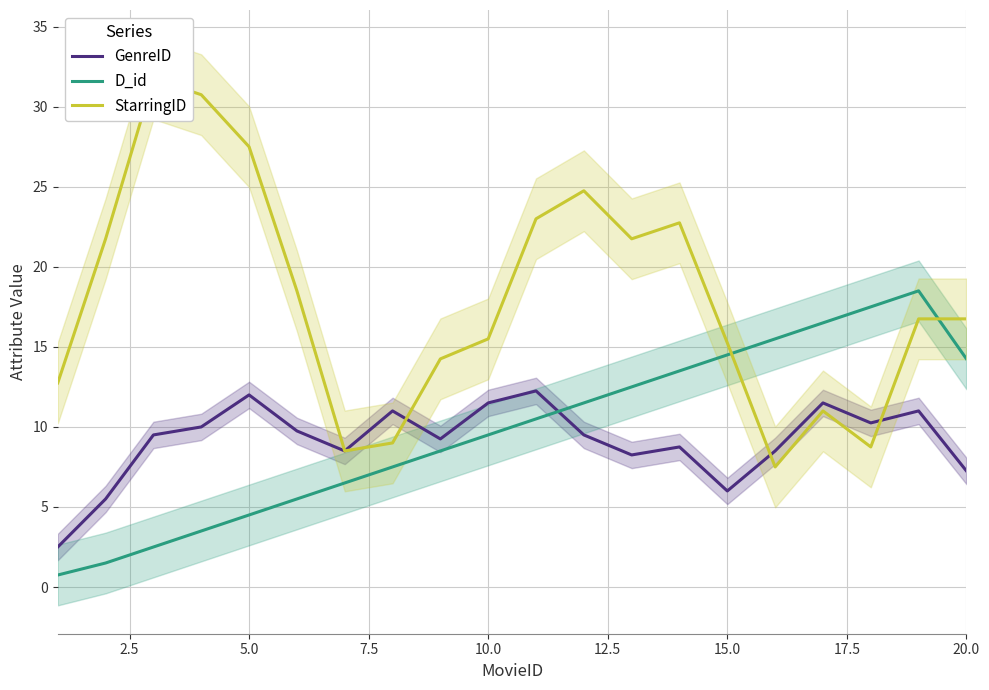

After their last crossing, which series has the higher values: D_id or GenreID?

D_id